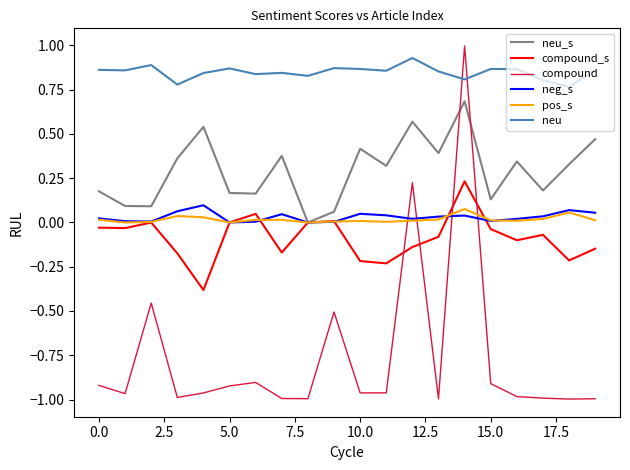

Which series has the largest total across all categories?

neu